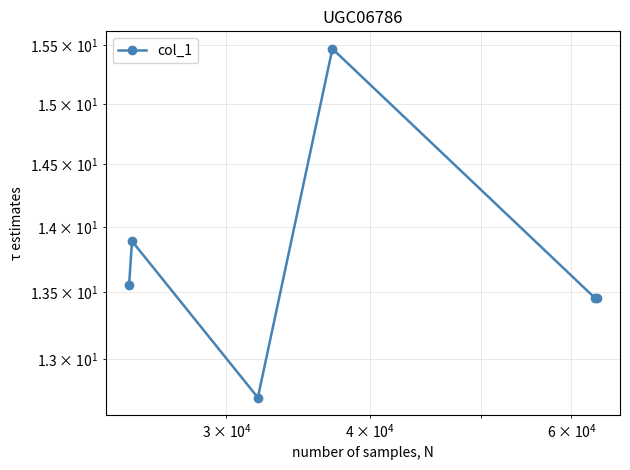

How many points are higher than both their immediate neighbors (excluding endpoints)?

2